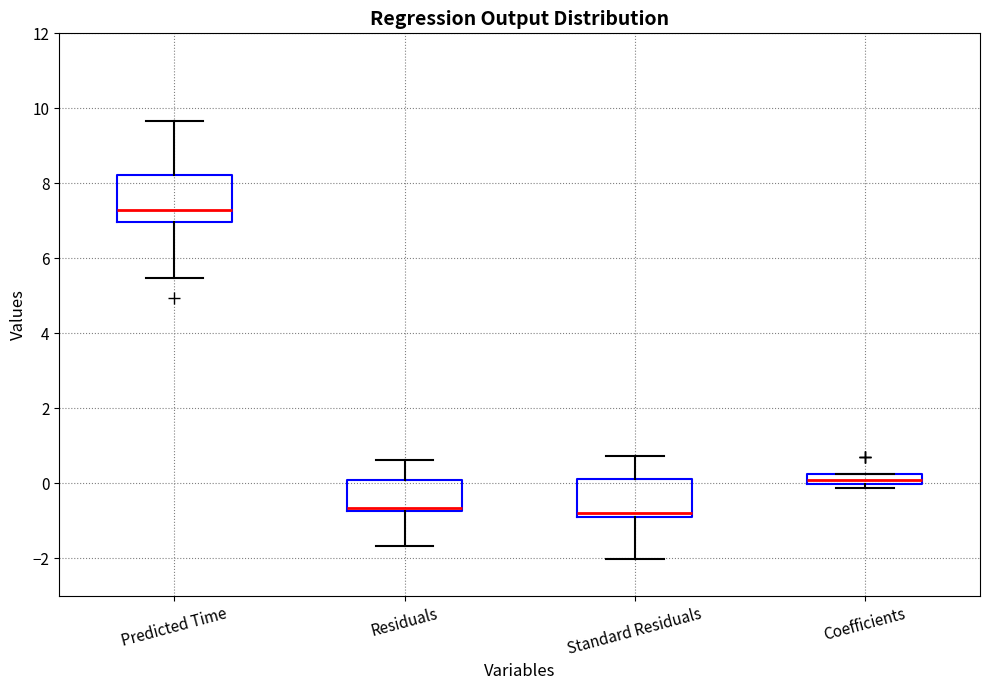

Where is the upper edge of the box for Coefficients on the y-axis? The values are not printed on the chart, so give them approximately, as read against the axis.

0.2